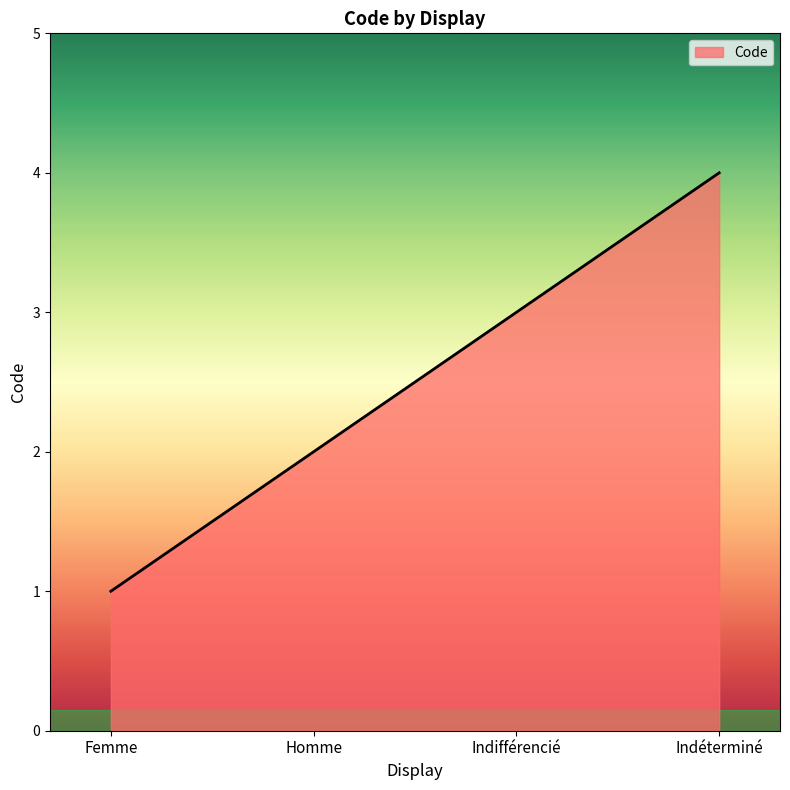

What position from the left is Indéterminé?

4